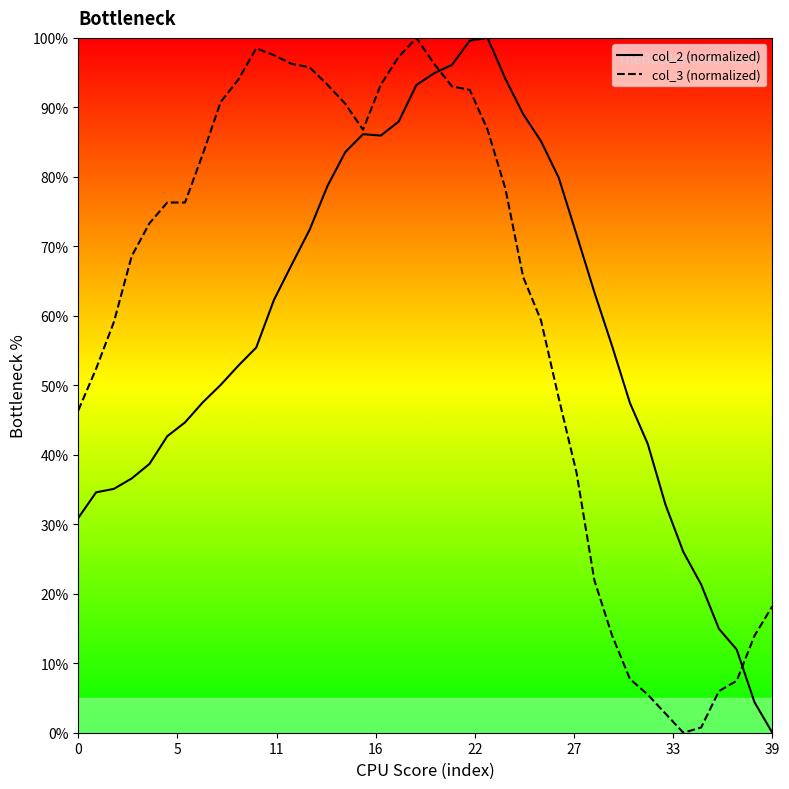

At which category does col_3 (normalized) reach its first local peak?

10